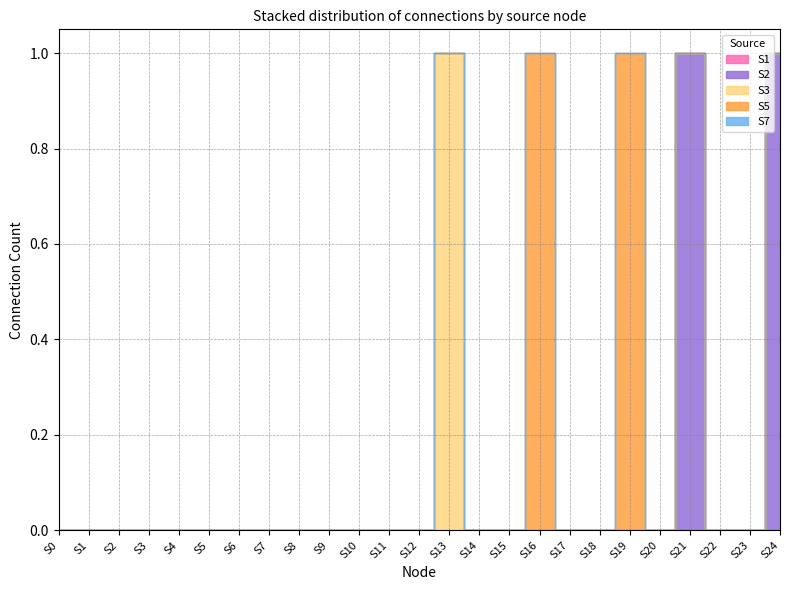

True or false: S2 and S3 cross at least once.

False